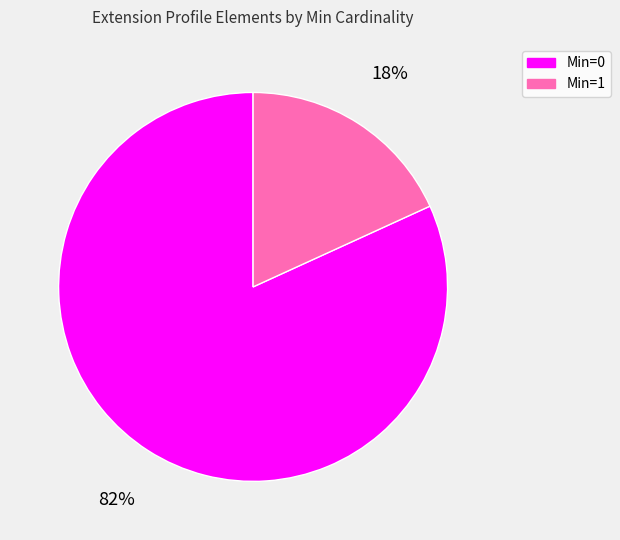

Rank the categories by value from lowest to highest.

Min=1, Min=0